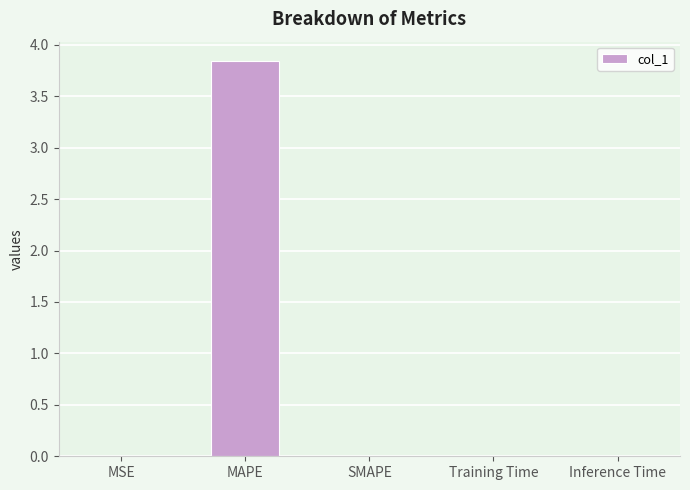

Between MAPE and MSE, which is larger?

MAPE